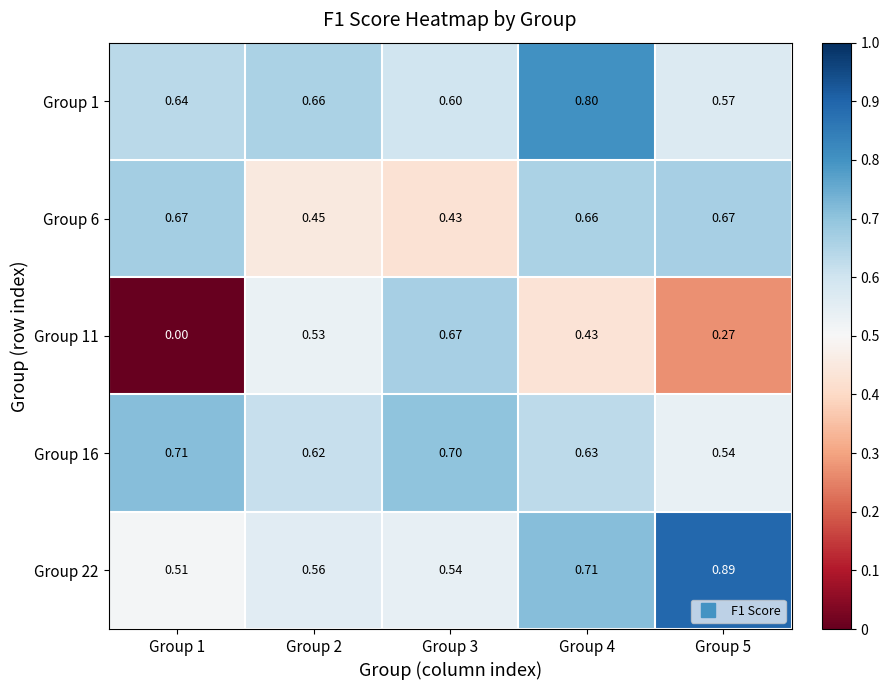

Reading right to left, list all the values displayed in this chart.

Group 1: Group 5=0.6	Group 4=0.8	Group 3=0.6	Group 2=0.7	Group 1=0.6
Group 6: Group 5=0.7	Group 4=0.7	Group 3=0.4	Group 2=0.5	Group 1=0.7
Group 11: Group 5=0.3	Group 4=0.4	Group 3=0.7	Group 2=0.5	Group 1=0.0
Group 16: Group 5=0.5	Group 4=0.6	Group 3=0.7	Group 2=0.6	Group 1=0.7
Group 22: Group 5=0.9	Group 4=0.7	Group 3=0.5	Group 2=0.6	Group 1=0.5